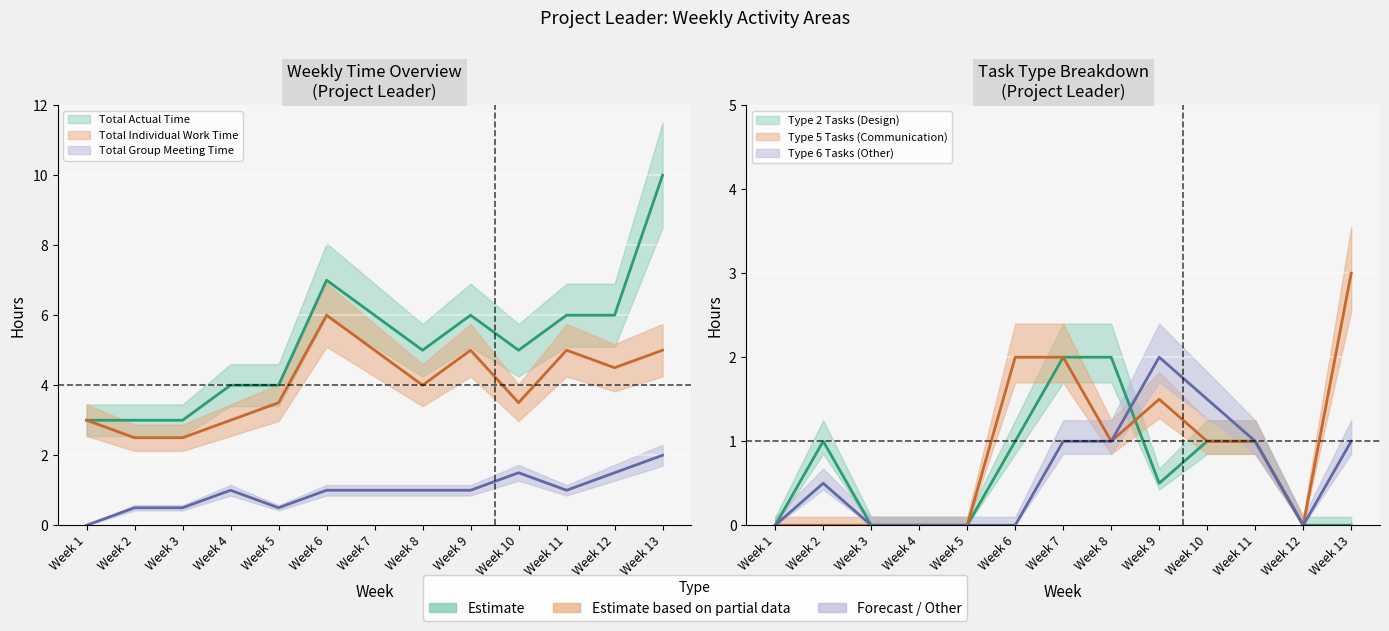

How many lines are shown in the chart?

6